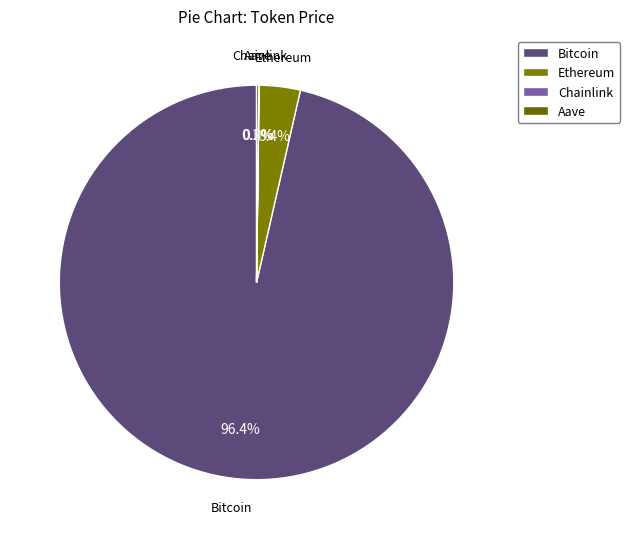

Combined, do Bitcoin and Ethereum account for over 50%?

Yes